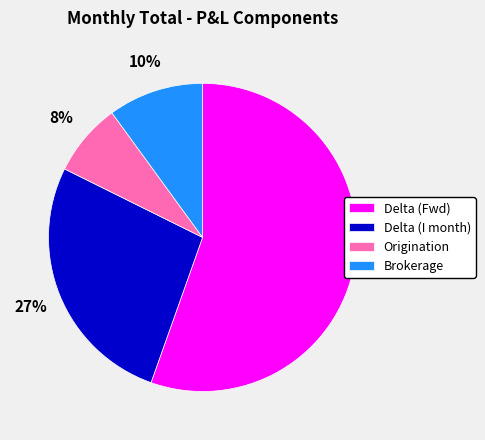

Is there a majority slice in this chart?

Yes